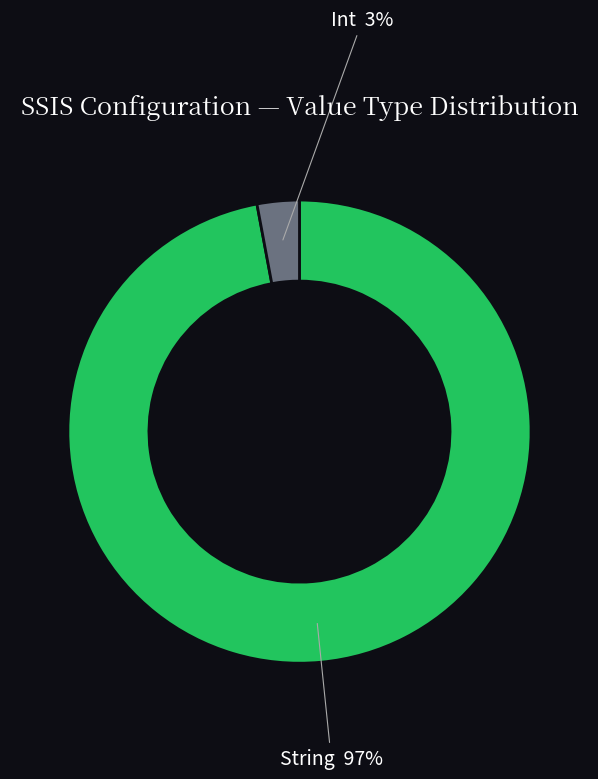

To the nearest percent, what percentage of the pie is Int?

3%